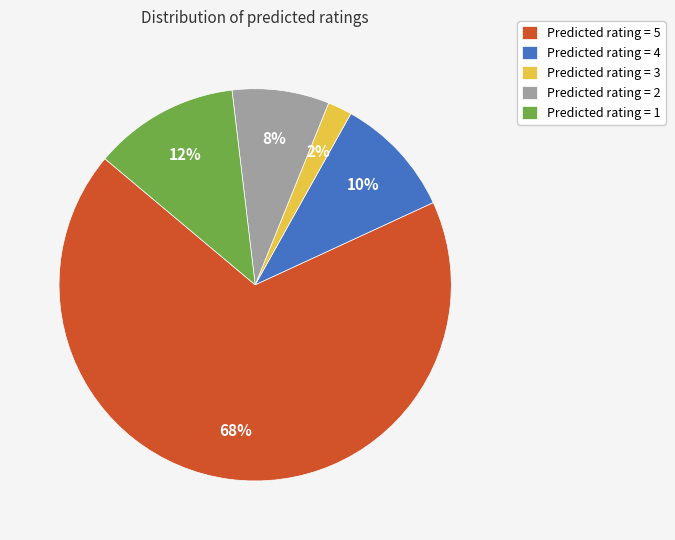

Count the number of slices in the pie.

5